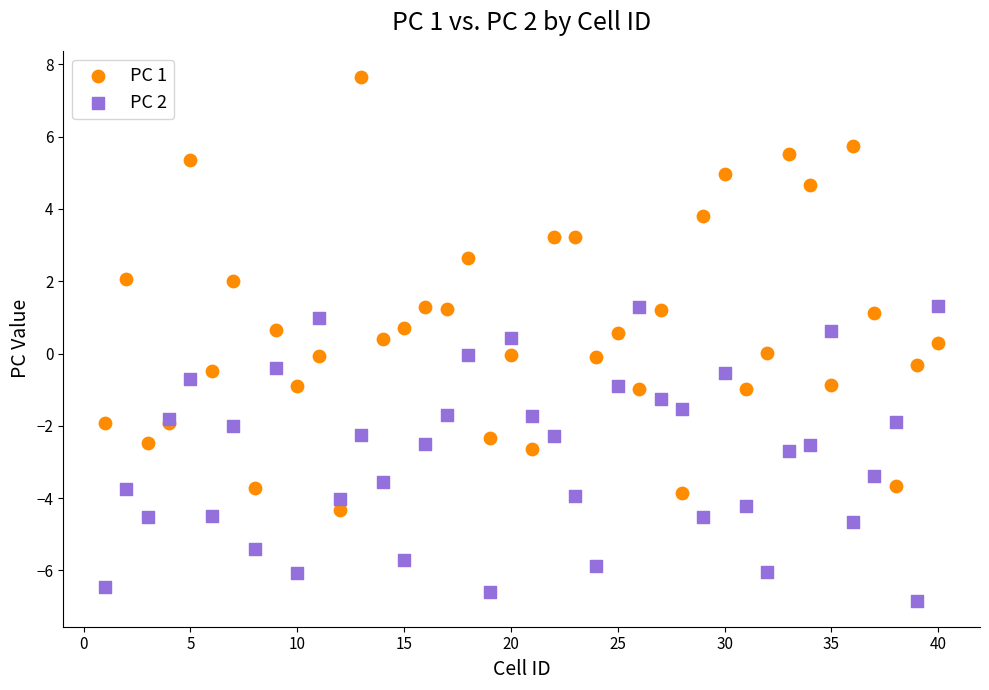

Which series reaches the maximum Y coordinate?

PC 1